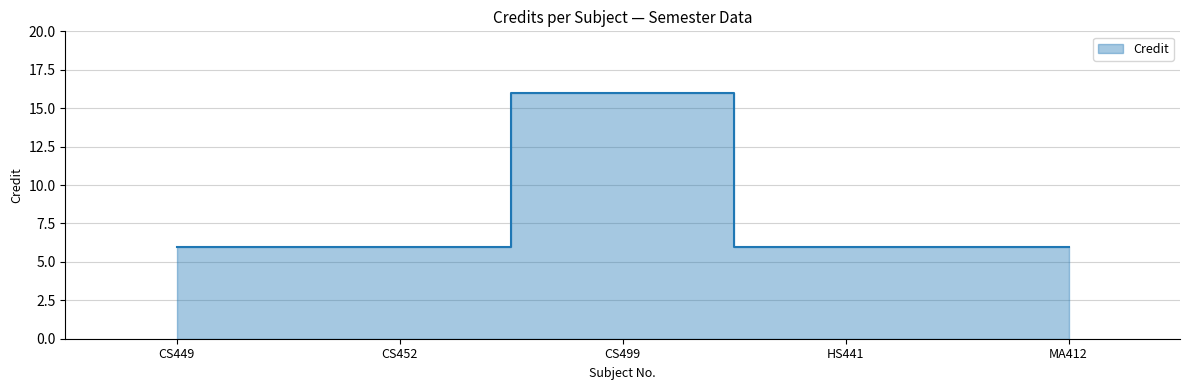

Count the number of categories in the chart.

5